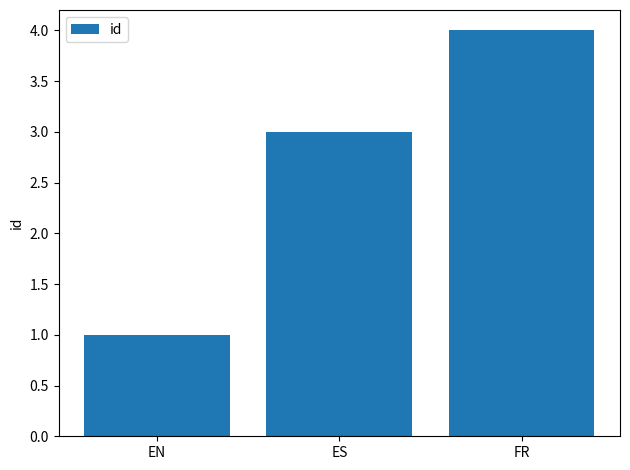

List the labels in order of value, largest first.

FR, ES, EN